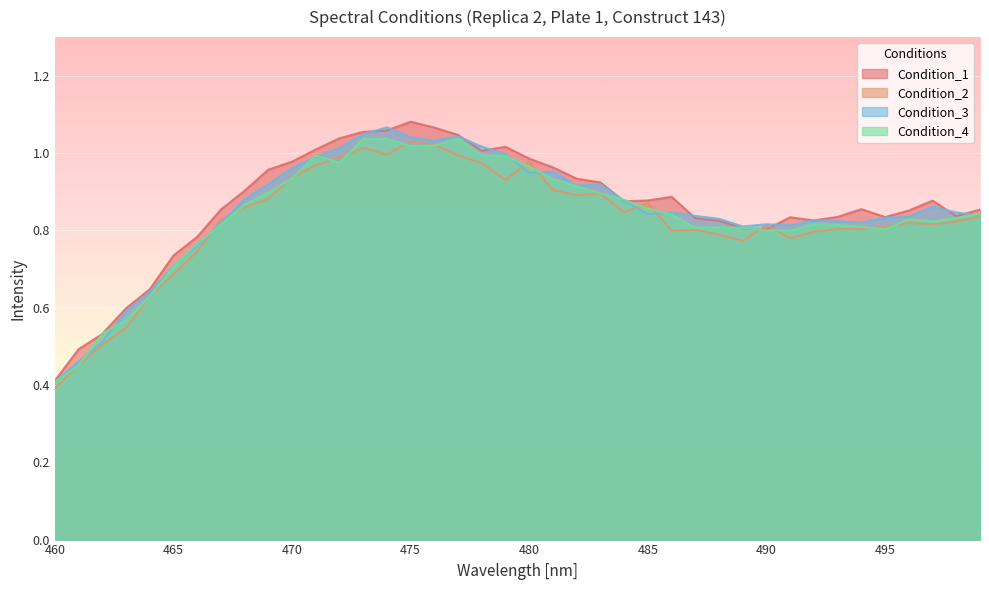

What are all the series names shown in the legend?

Condition_1, Condition_2, Condition_3, Condition_4